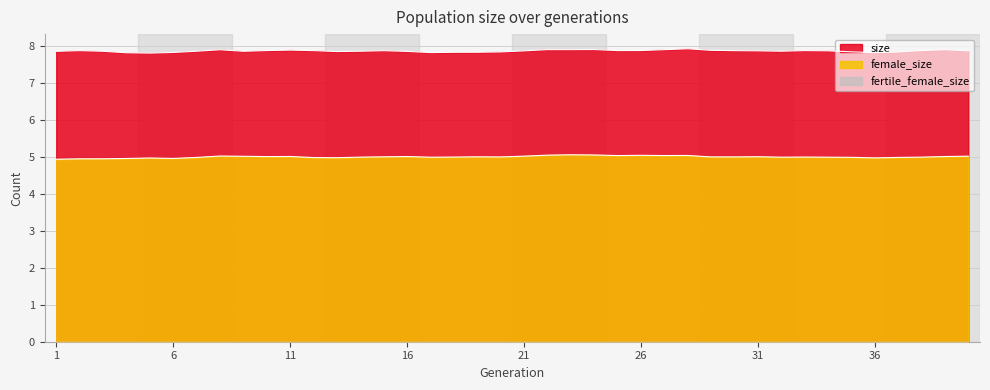

List the labels in order of female_size value, smallest first.

1, 2, 3, 4, 6, 5, 36, 13, 12, 7, 37, 35, 17, 32, 34, 14, 38, 18, 33, 20, 29, 30, 15, 19, 31, 10, 16, 39, 11, 9, 40, 21, 8, 25, 27, 28, 26, 22, 24, 23